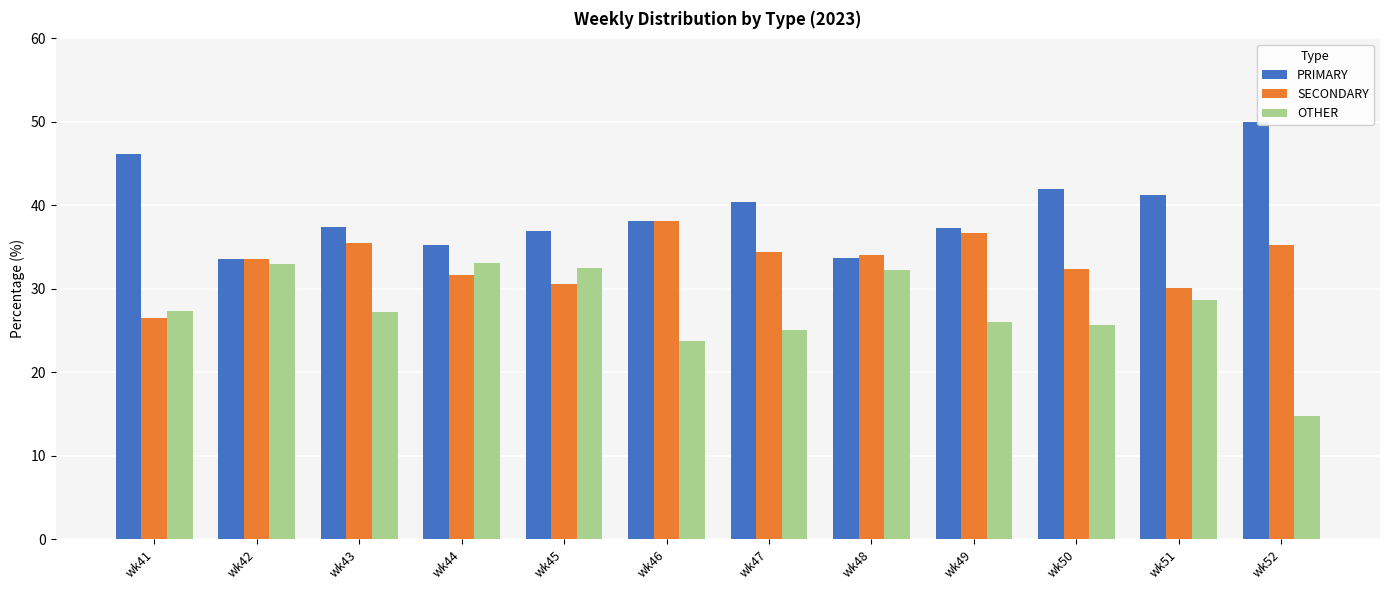

What is the difference between the OTHER values at wk49 and wk48?

6.2